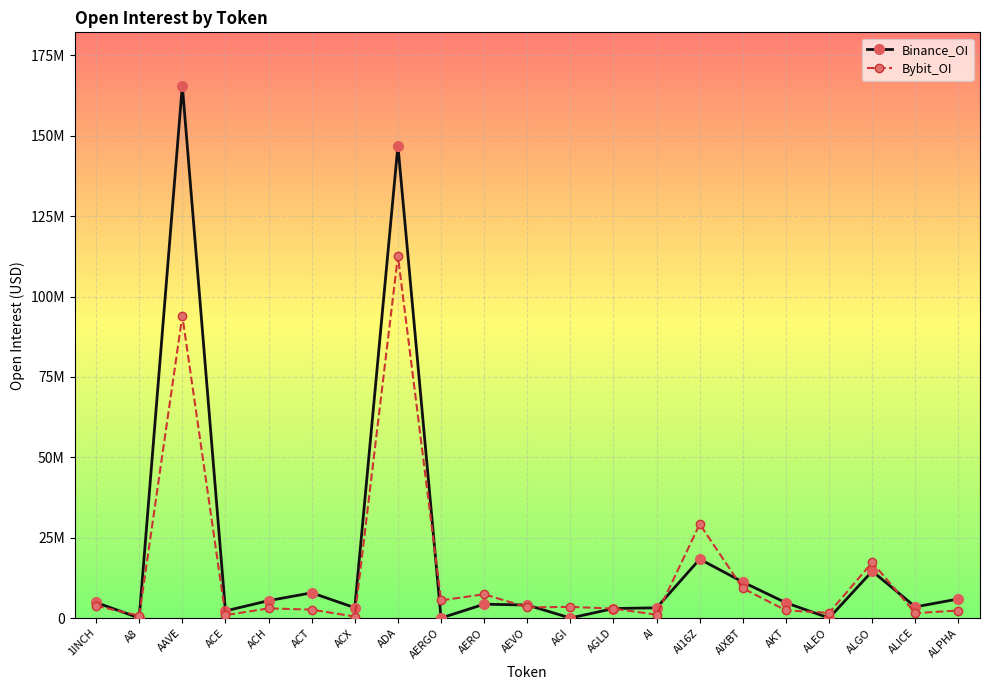

How many times do Binance_OI and Bybit_OI cross each other?

10